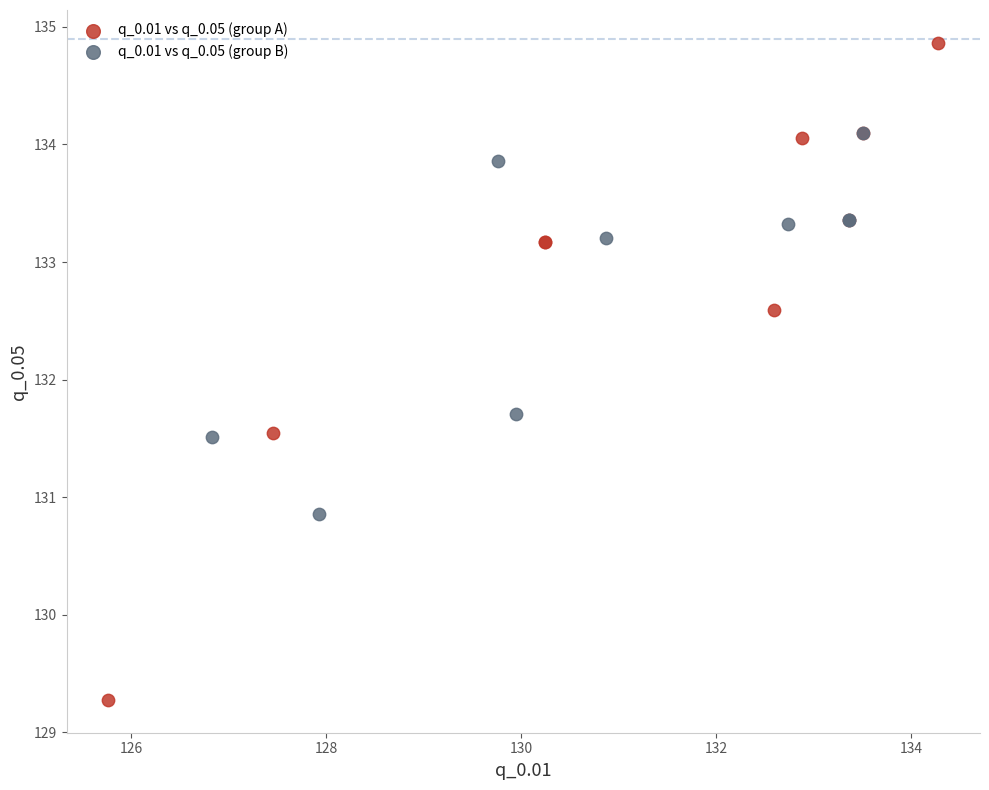

Which series reaches the maximum Y coordinate?

q_0.01 vs q_0.05 (group A)